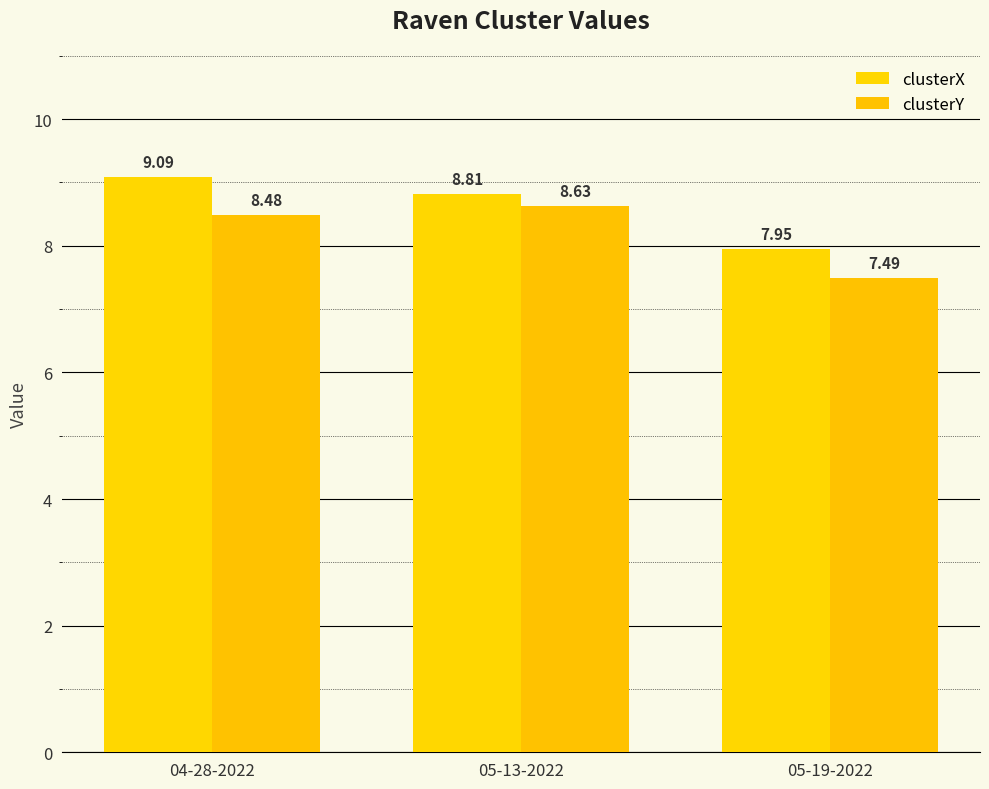

Which category has the highest value in the clusterX series?

04-28-2022